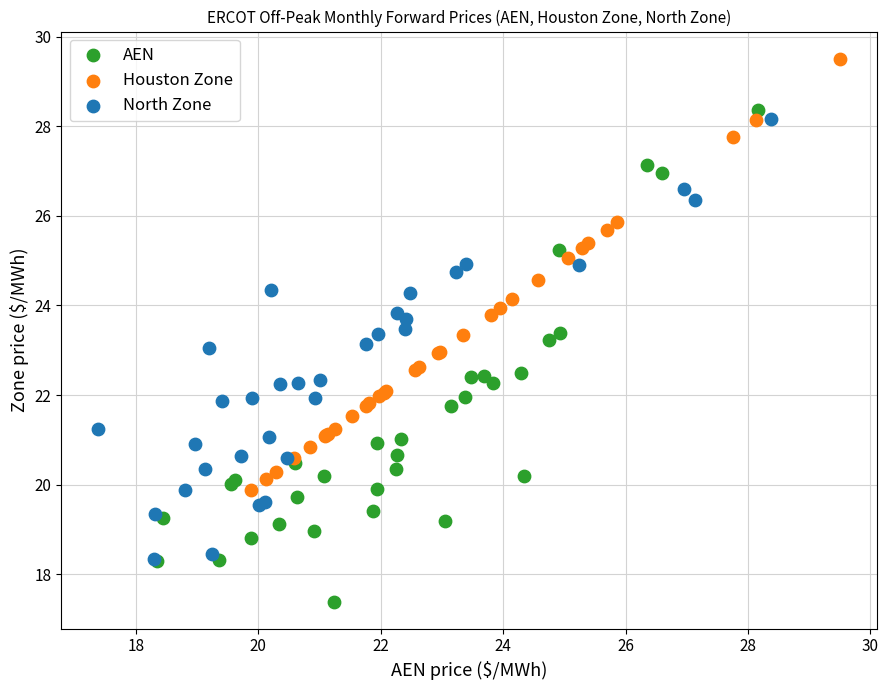

What are all the series names shown in the legend?

AEN, Houston Zone, North Zone